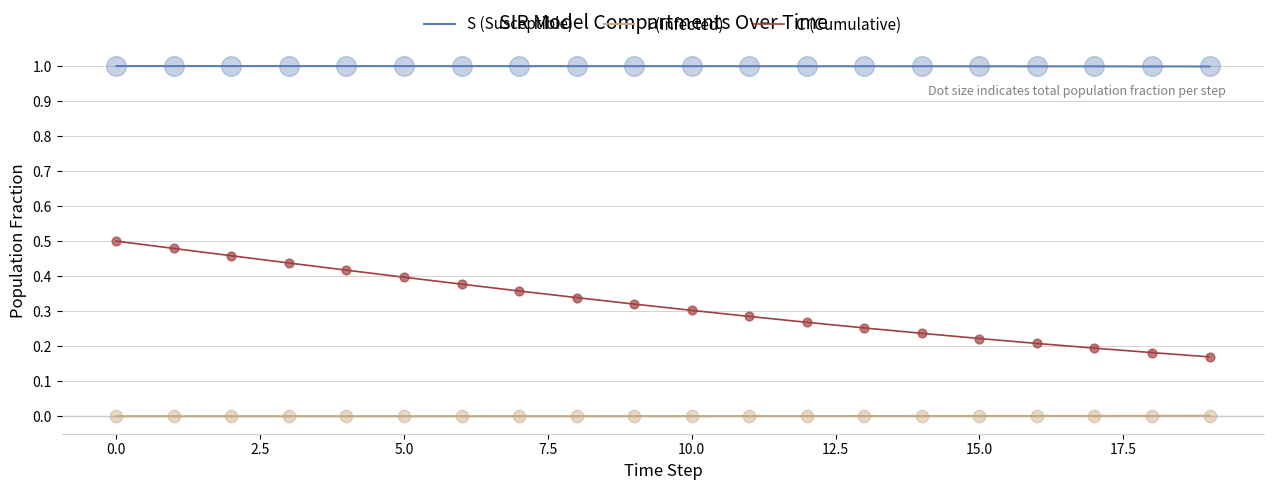

Which series has the largest total across all categories?

S (Susceptible)